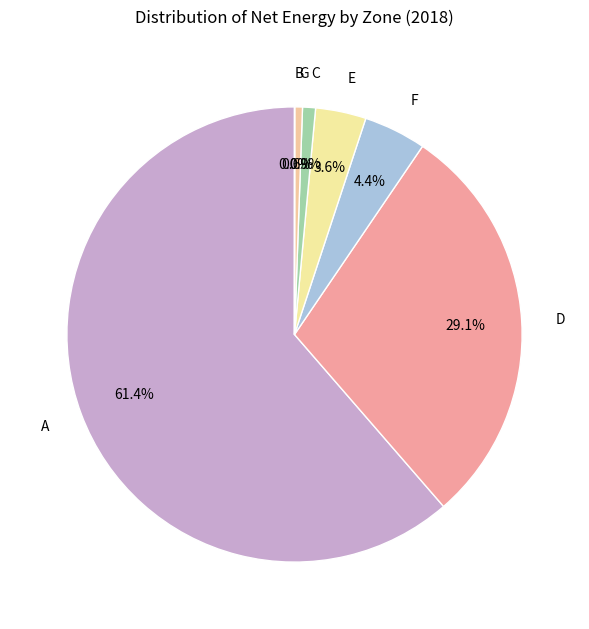

Does F account for over 50% of the chart?

No